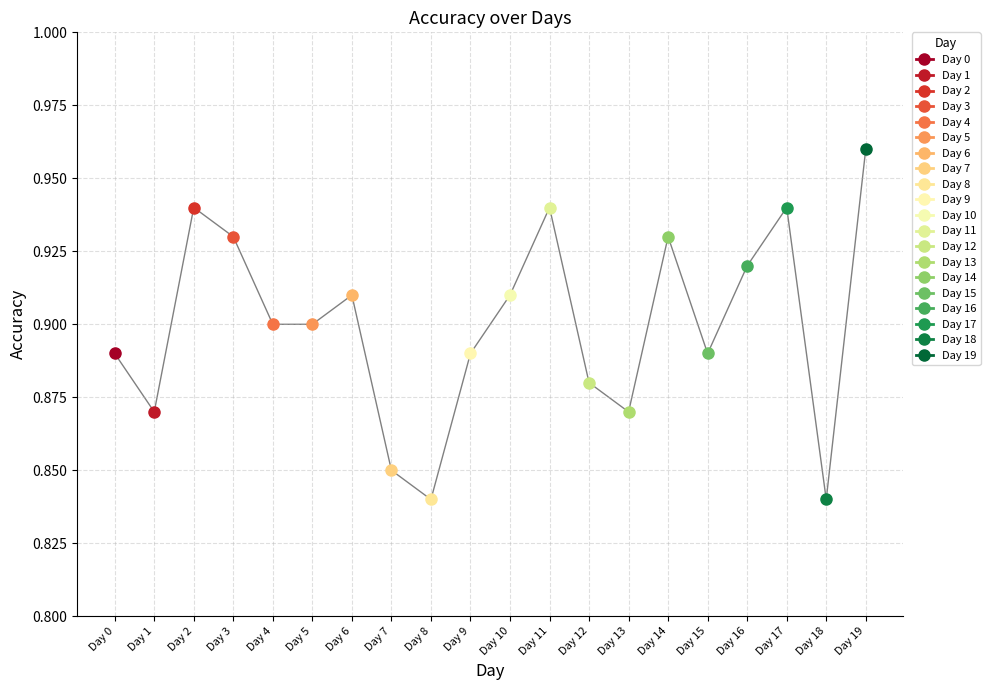

At which category does the chart reach its peak across all series?

Day 19